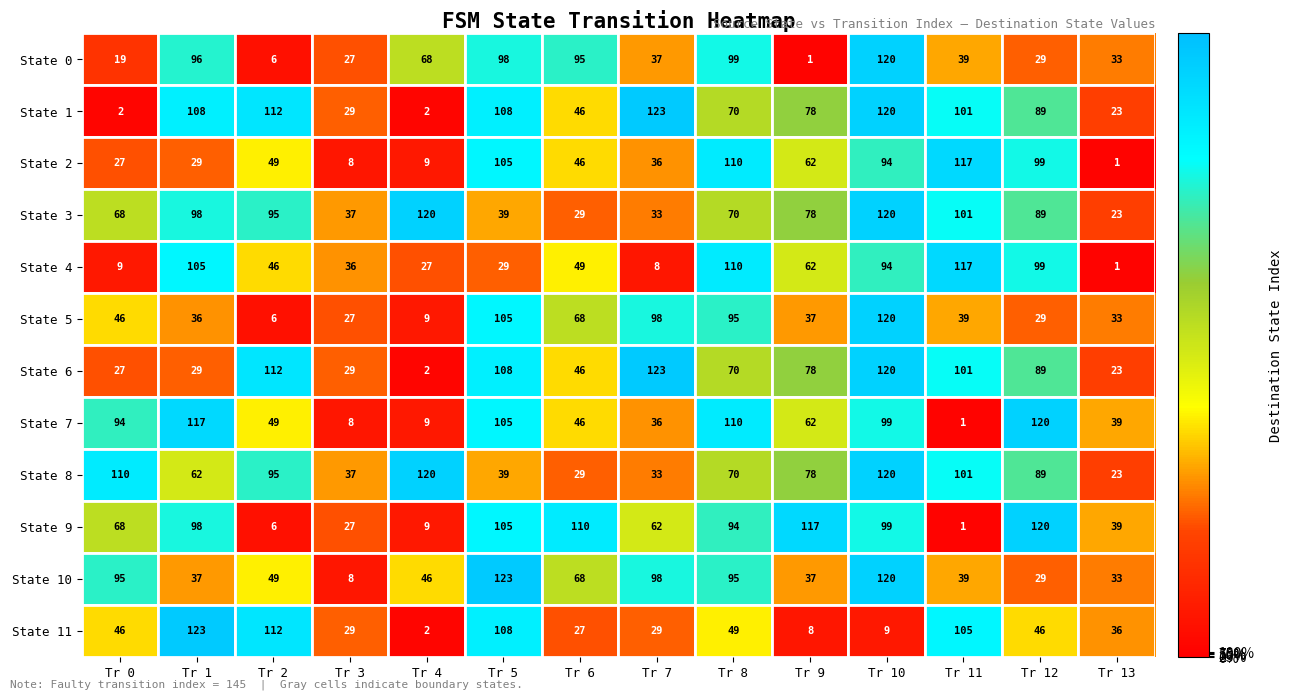

What is the average value of the State 4 series?

57